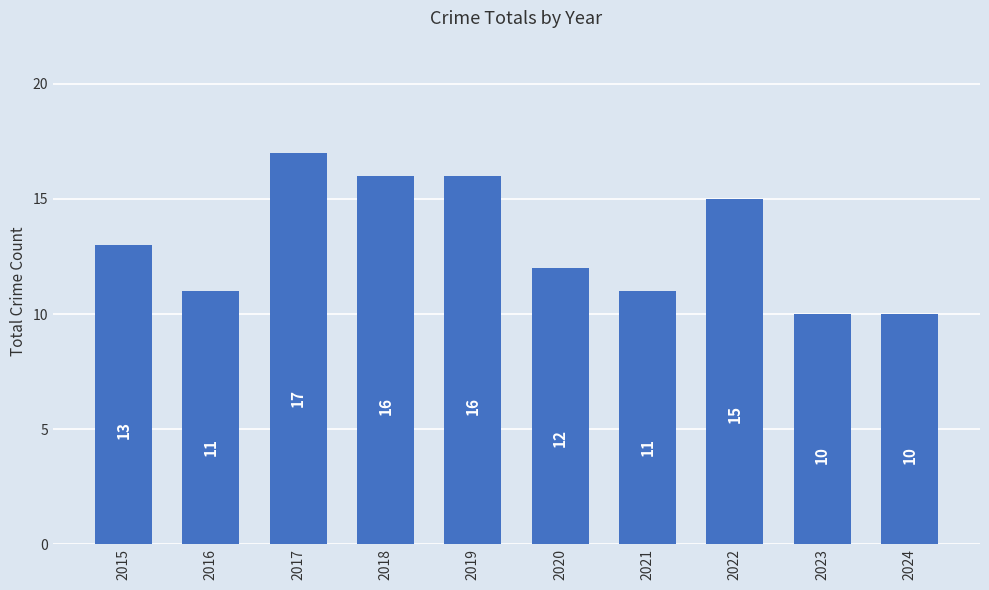

What is the sum of the values at 2022 and 2018?

31